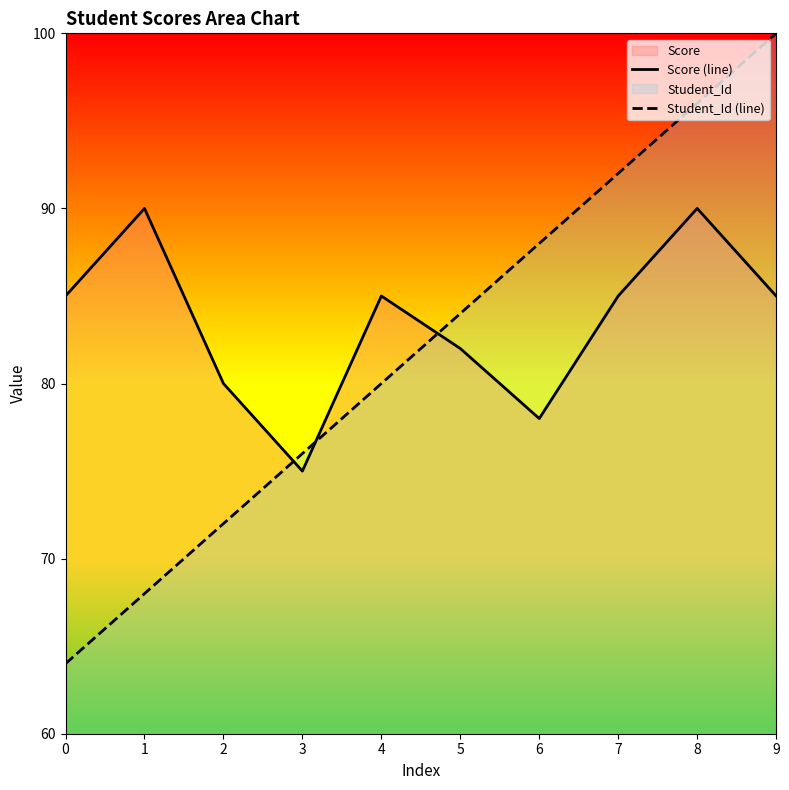

What is the difference between the Student_Id (line) values at 4 and 7?

12